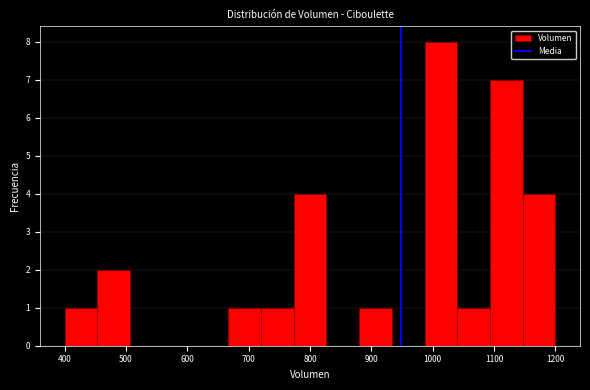

How tall is the bar that spans 1150 to 1200 on the x-axis? Neither the bar edges nor the heights are printed on the chart, so give them approximately, as read against the axes.

4